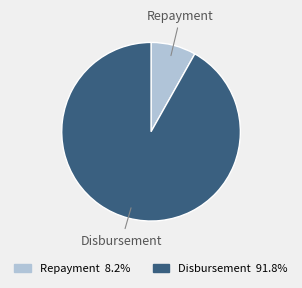

Is the sum of Repayment and Disbursement greater than half?

Yes